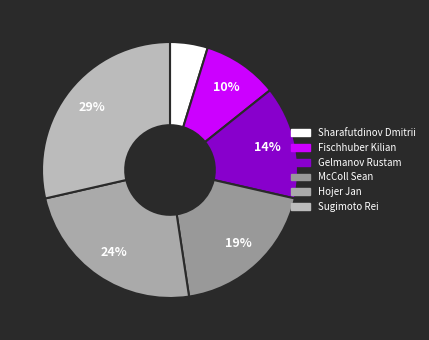

How much of the chart is everything except Fischhuber Kilian?

90.5%